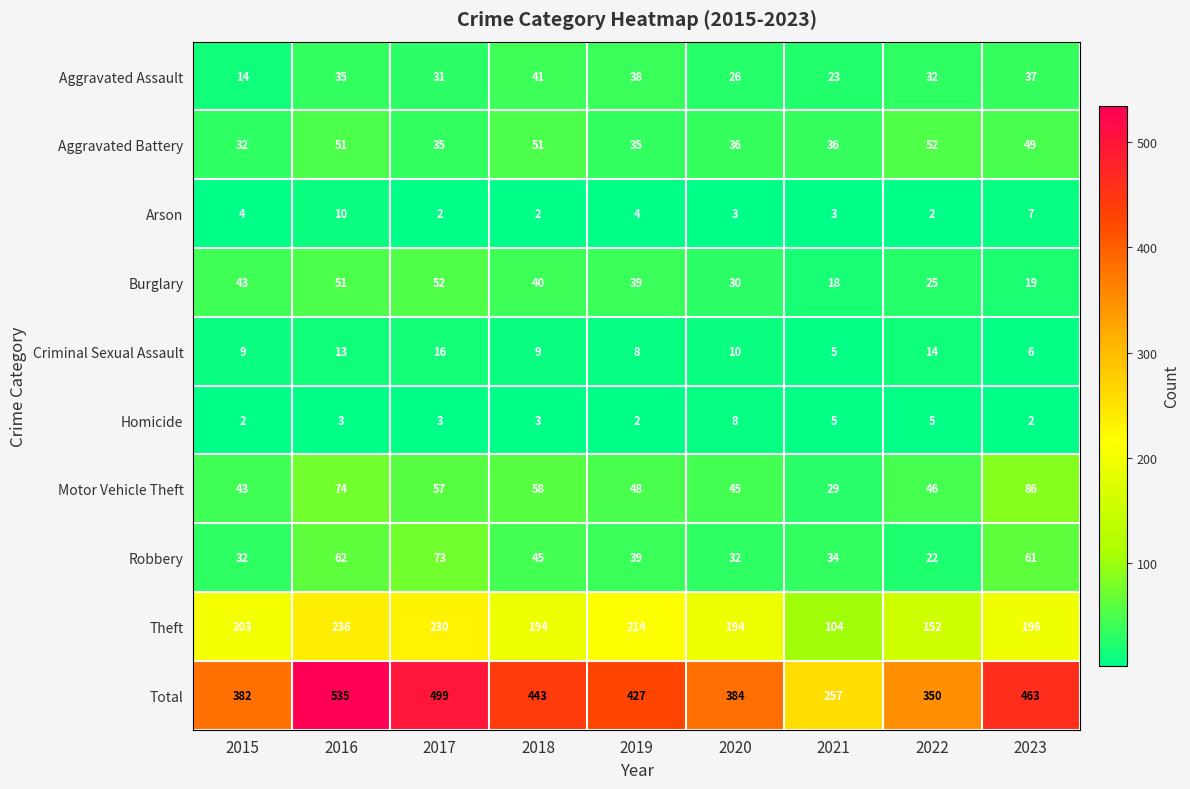

At which label does Burglary reach its peak?

2017